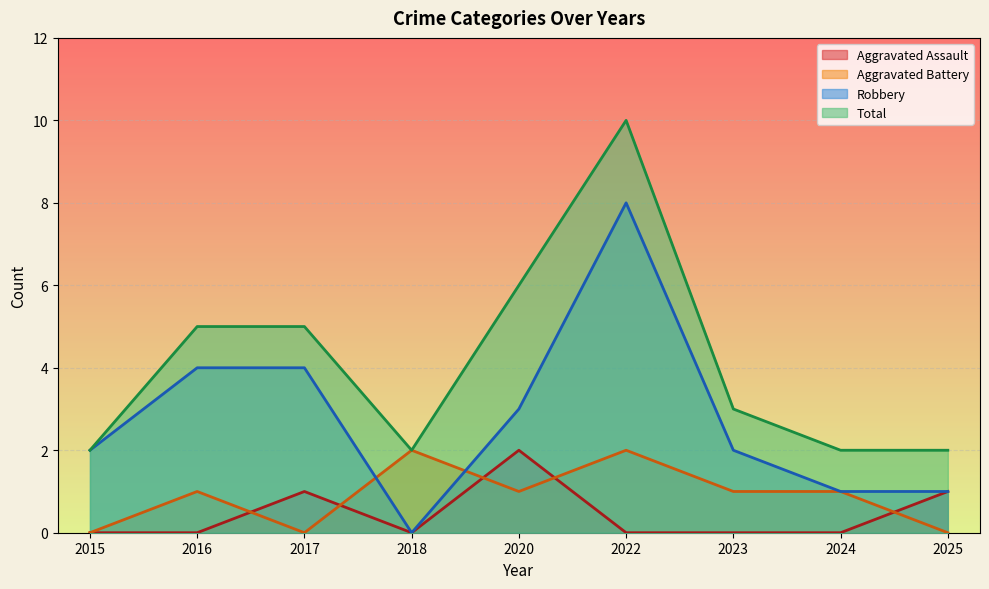

What is the value of the Total point at the 1st from the left?

2